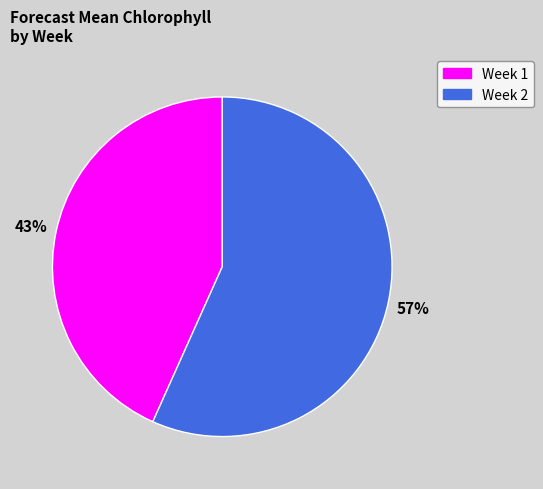

Rank the categories by value from highest to lowest.

Week 2, Week 1